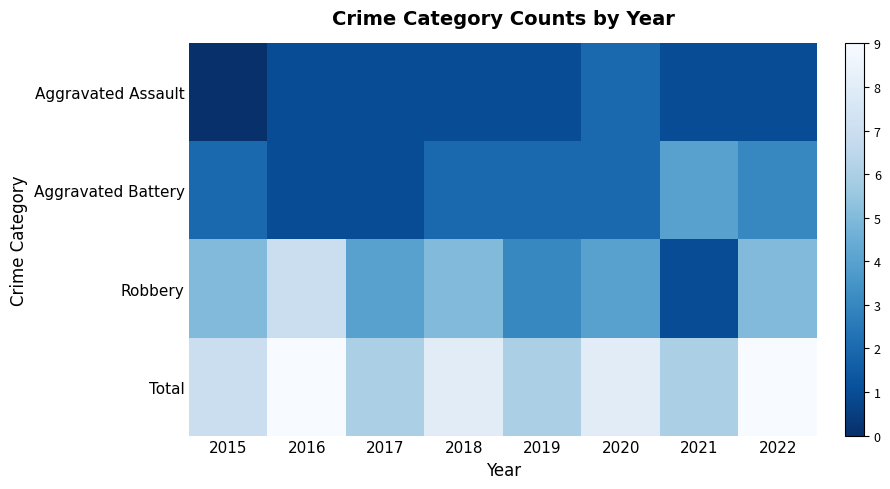

At which category is the sum across all series the highest?

2016